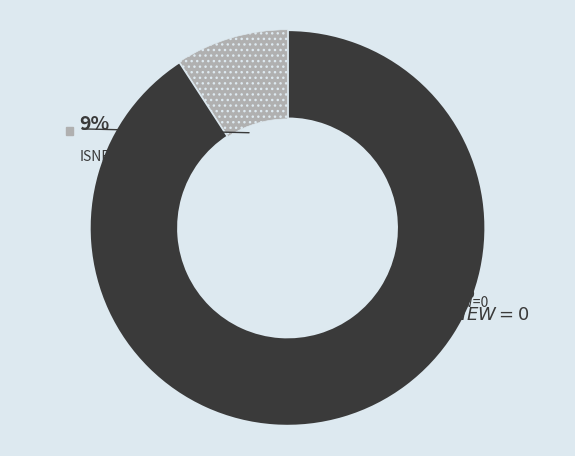

Combined, do 9 and 14 account for over 50%?

No